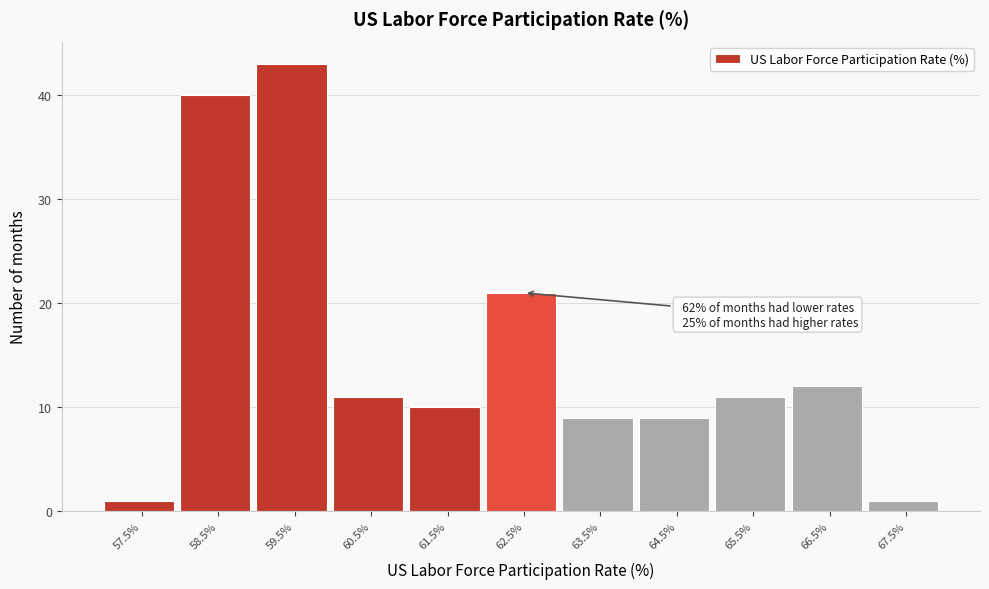

Reading left to right, transcribe all the data shown in this chart.

1	40	43	11	10	21	9	9	11	12	1